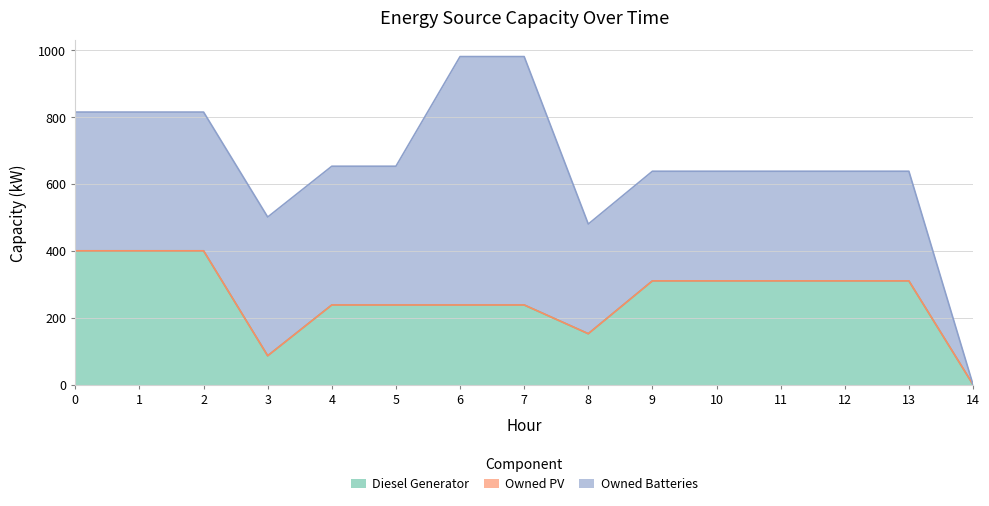

What is the value of the Diesel Generator point at the 6th from the left?

238